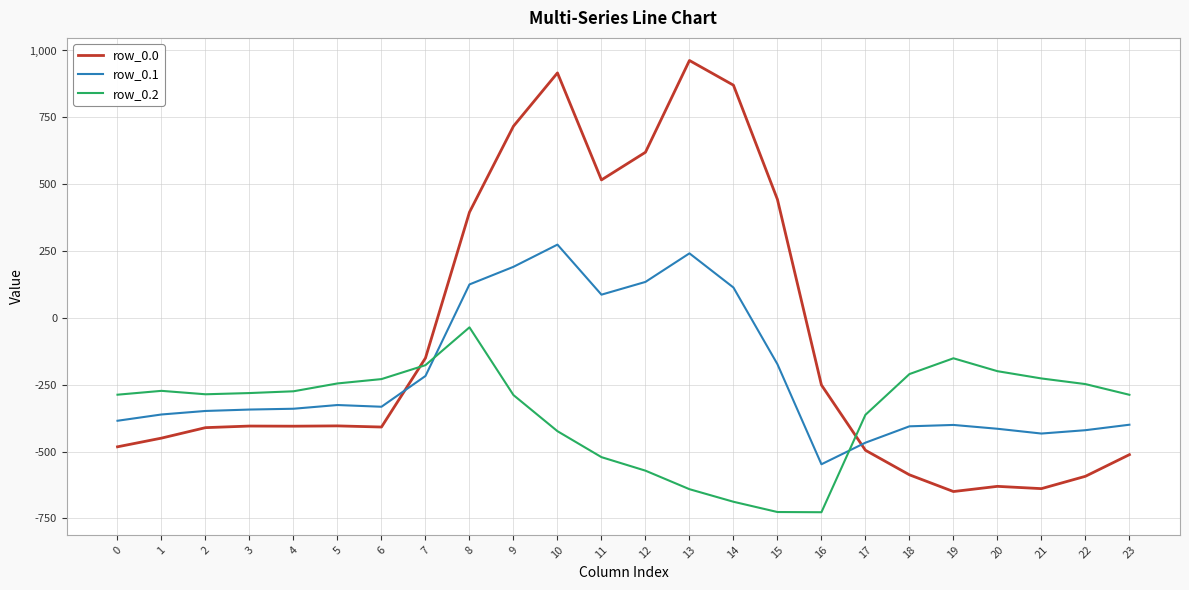

True or false: row_0.1 has a value of -862.0 at 16.

False